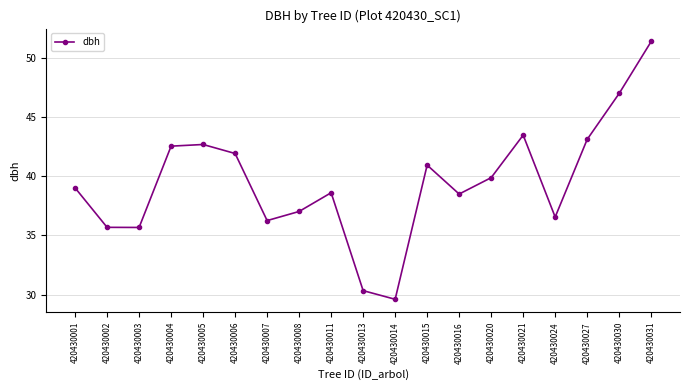

Count the number of categories in the chart.

19